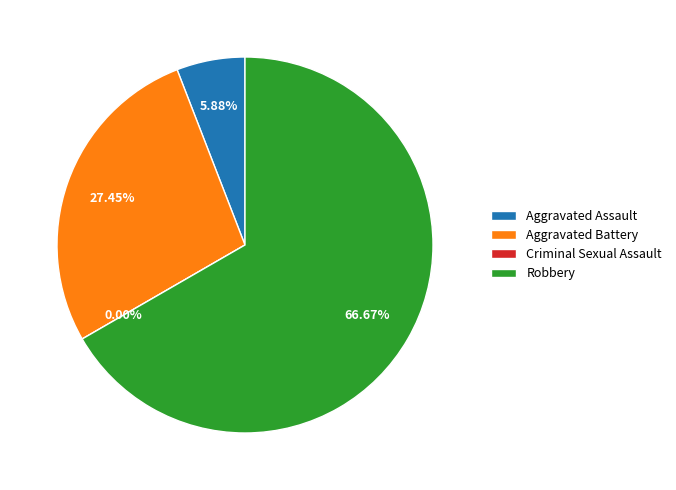

To the nearest percent, what portion does Aggravated Assault represent?

6%